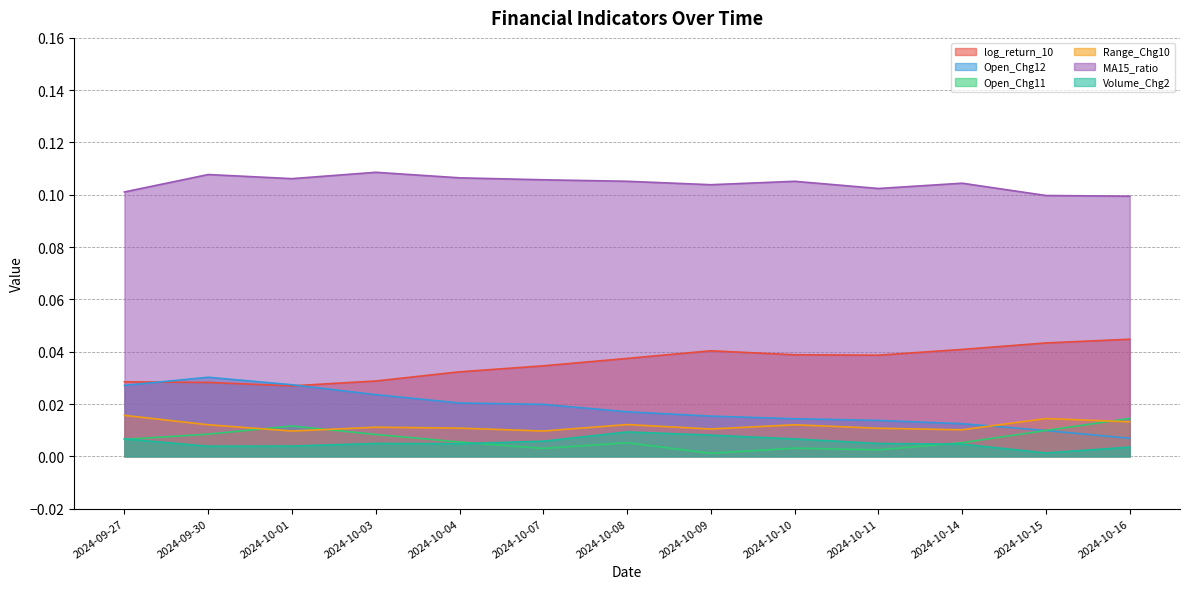

Where is Open_Chg12 nearest to the value 0?

2024-10-16